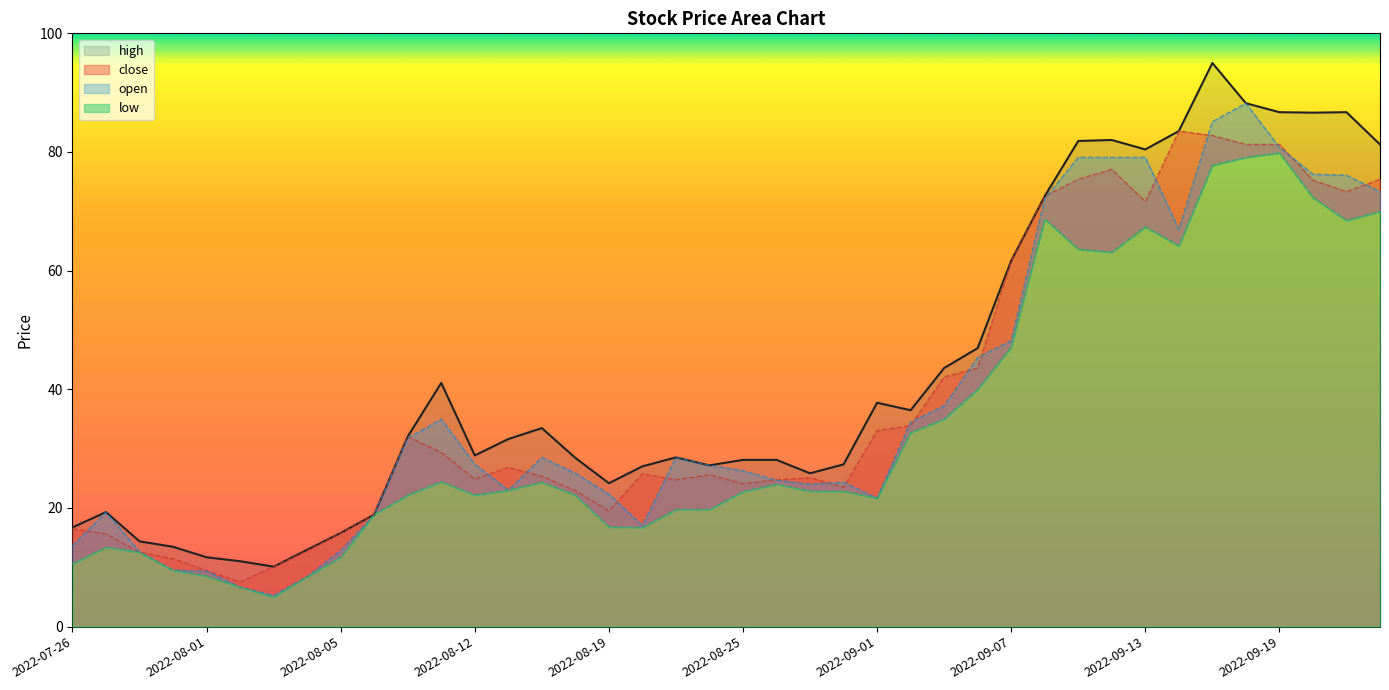

Reading right to left, extract all data points from this chart.

close: 2022-09-22=75.4	2022-09-21=73.3	2022-09-20=75.2	2022-09-19=81.3	2022-09-16=81.3	2022-09-15=82.8	2022-09-14=83.5	2022-09-13=71.6	2022-09-12=77.1	2022-09-09=75.4	2022-09-08=72.6	2022-09-07=61.7	2022-09-06=43.6	2022-09-05=42.1	2022-09-02=33.9	2022-09-01=33.0	2022-08-30=23.5	2022-08-29=25.1	2022-08-26=24.8	2022-08-25=24.1	2022-08-24=25.6	2022-08-23=24.8	2022-08-22=25.8	2022-08-19=19.5	2022-08-18=22.9	2022-08-17=25.3	2022-08-16=26.9	2022-08-12=24.8	2022-08-11=29.4	2022-08-10=32.0	2022-08-08=18.9	2022-08-05=15.8	2022-08-04=12.8	2022-08-03=10.1	2022-08-02=7.5	2022-08-01=9.4	2022-07-29=11.4	2022-07-28=12.5	2022-07-27=15.6	2022-07-26=16.5
open: 2022-09-22=73.3	2022-09-21=76.1	2022-09-20=76.2	2022-09-19=80.8	2022-09-16=88.2	2022-09-15=85.1	2022-09-14=67.0	2022-09-13=79.1	2022-09-12=79.1	2022-09-09=79.1	2022-09-08=72.1	2022-09-07=48.2	2022-09-06=45.4	2022-09-05=37.2	2022-09-02=34.5	2022-09-01=21.7	2022-08-30=24.3	2022-08-29=24.0	2022-08-26=24.7	2022-08-25=26.3	2022-08-24=27.2	2022-08-23=28.5	2022-08-22=17.1	2022-08-19=22.3	2022-08-18=25.8	2022-08-17=28.5	2022-08-16=23.0	2022-08-12=27.4	2022-08-11=35.0	2022-08-10=31.8	2022-08-08=18.9	2022-08-05=12.8	2022-08-04=8.4	2022-08-03=5.3	2022-08-02=6.7	2022-08-01=9.4	2022-07-29=9.5	2022-07-28=12.6	2022-07-27=19.3	2022-07-26=13.6
high: 2022-09-22=81.3	2022-09-21=86.7	2022-09-20=86.6	2022-09-19=86.7	2022-09-16=88.2	2022-09-15=95.0	2022-09-14=83.5	2022-09-13=80.4	2022-09-12=82.0	2022-09-09=81.9	2022-09-08=72.6	2022-09-07=61.7	2022-09-06=46.9	2022-09-05=43.6	2022-09-02=36.5	2022-09-01=37.7	2022-08-30=27.4	2022-08-29=25.8	2022-08-26=28.1	2022-08-25=28.1	2022-08-24=27.2	2022-08-23=28.5	2022-08-22=27.0	2022-08-19=24.2	2022-08-18=28.4	2022-08-17=33.5	2022-08-16=31.6	2022-08-12=28.9	2022-08-11=41.1	2022-08-10=32.0	2022-08-08=18.9	2022-08-05=15.8	2022-08-04=13.0	2022-08-03=10.1	2022-08-02=11.0	2022-08-01=11.7	2022-07-29=13.5	2022-07-28=14.4	2022-07-27=19.3	2022-07-26=16.7
low: 2022-09-22=70.0	2022-09-21=68.5	2022-09-20=72.3	2022-09-19=79.8	2022-09-16=79.1	2022-09-15=77.8	2022-09-14=64.2	2022-09-13=67.4	2022-09-12=63.1	2022-09-09=63.6	2022-09-08=68.7	2022-09-07=47.1	2022-09-06=40.0	2022-09-05=35.0	2022-09-02=32.7	2022-09-01=21.7	2022-08-30=22.8	2022-08-29=22.8	2022-08-26=24.0	2022-08-25=22.7	2022-08-24=19.7	2022-08-23=19.7	2022-08-22=16.7	2022-08-19=16.8	2022-08-18=22.2	2022-08-17=24.3	2022-08-16=23.0	2022-08-12=22.2	2022-08-11=24.4	2022-08-10=22.2	2022-08-08=18.9	2022-08-05=11.7	2022-08-04=8.4	2022-08-03=5.0	2022-08-02=6.7	2022-08-01=8.5	2022-07-29=9.5	2022-07-28=12.5	2022-07-27=13.4	2022-07-26=10.6